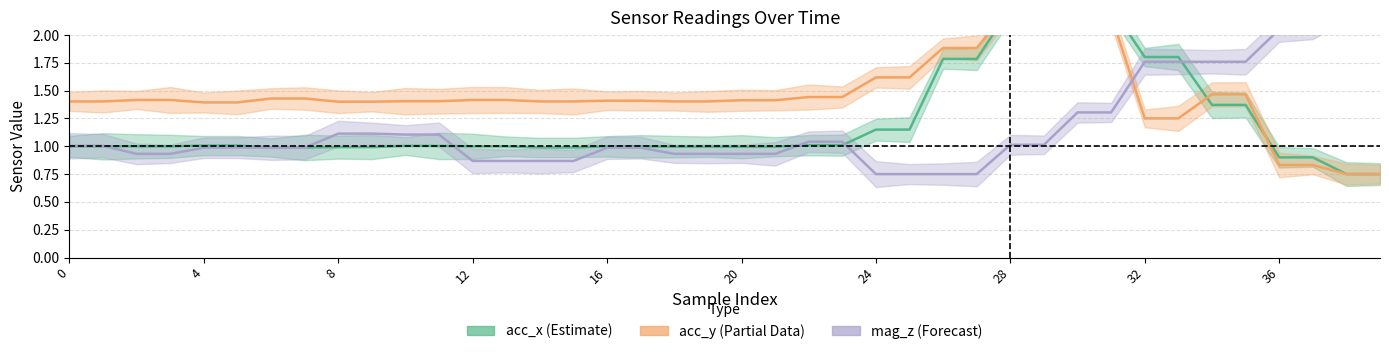

Is the value of acc_x at 37 greater than the value of mag_z at 19?

No